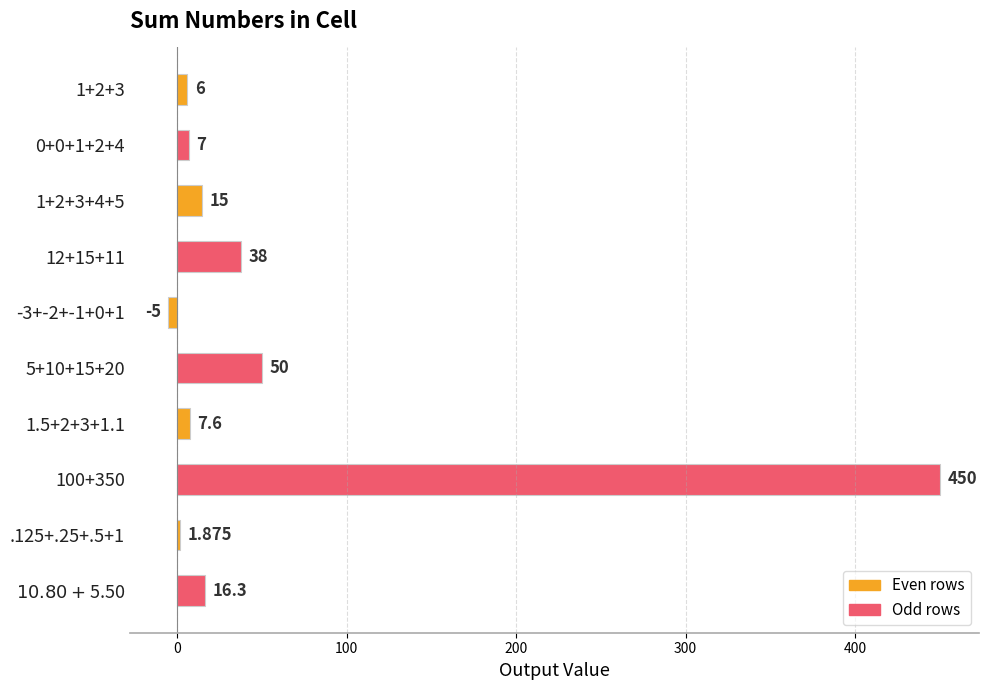

At which category does the chart reach its minimum across all series?

-3+-2+-1+0+1